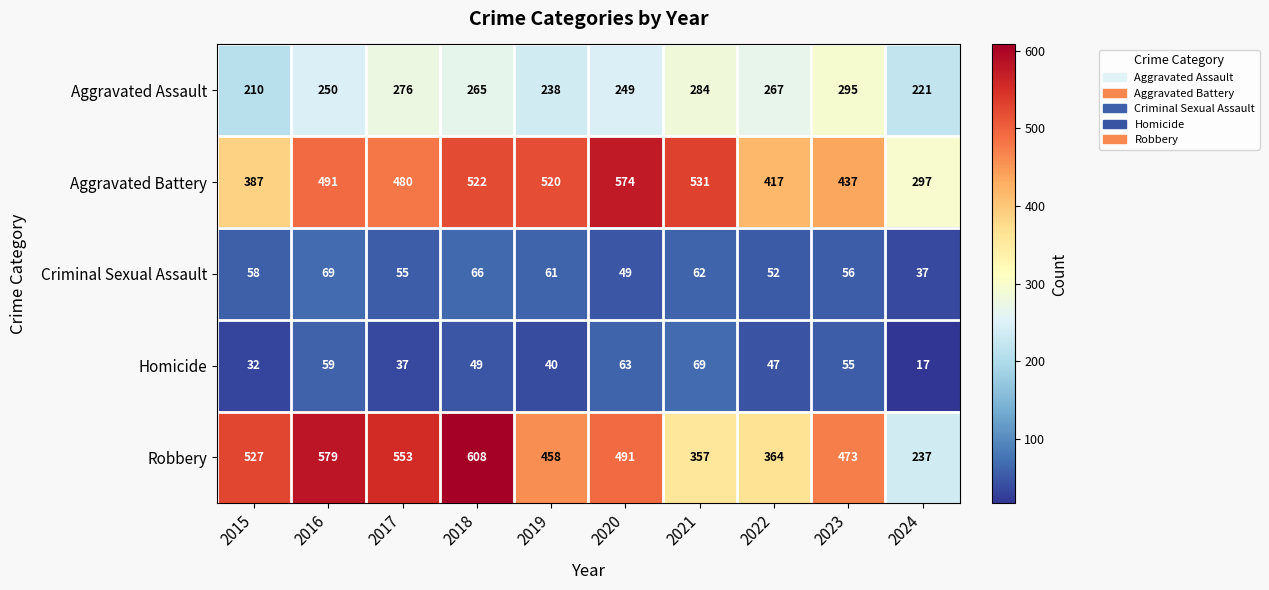

The Criminal Sexual Assault series shows 55 at 2017. True or false?

True